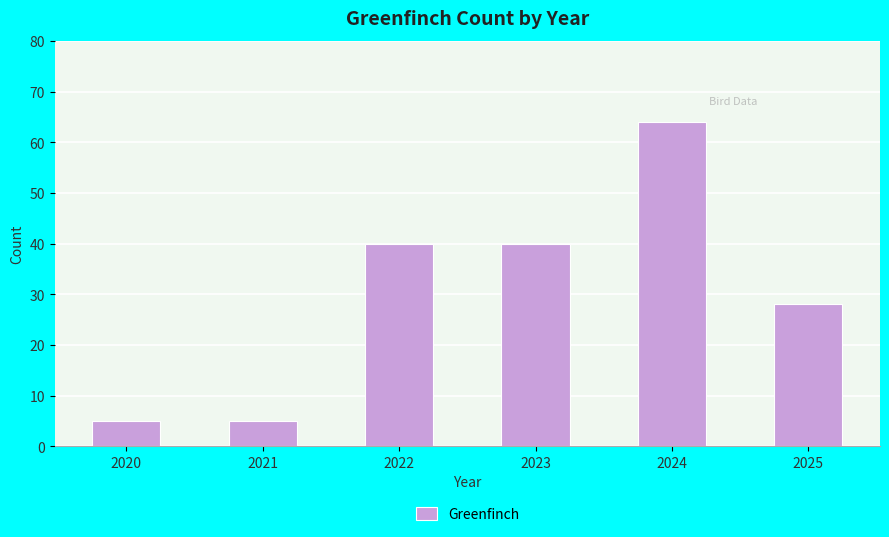

What is the smallest value displayed?

5